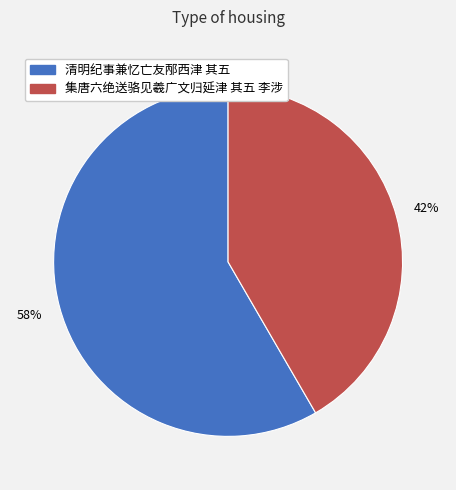

Which slice is the smallest?

集唐六绝送骆见羲广文归延津 其五 李涉